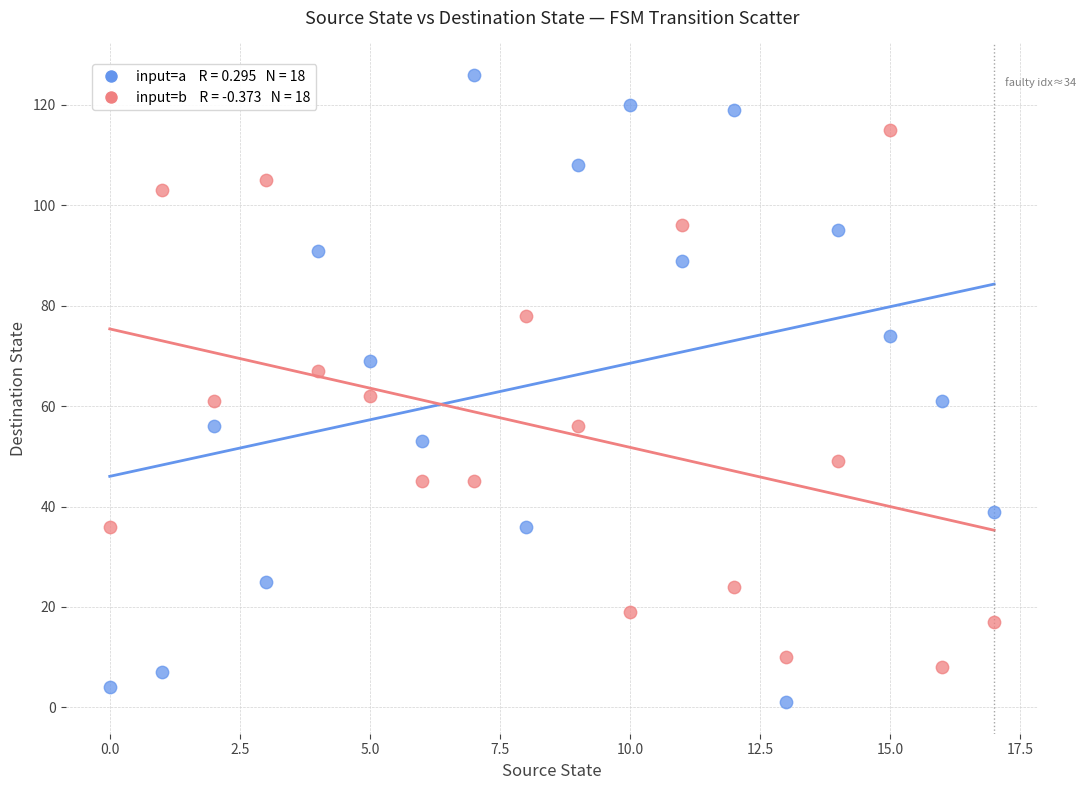

Across all data points, what is the range of Y values (max minus min)?

125